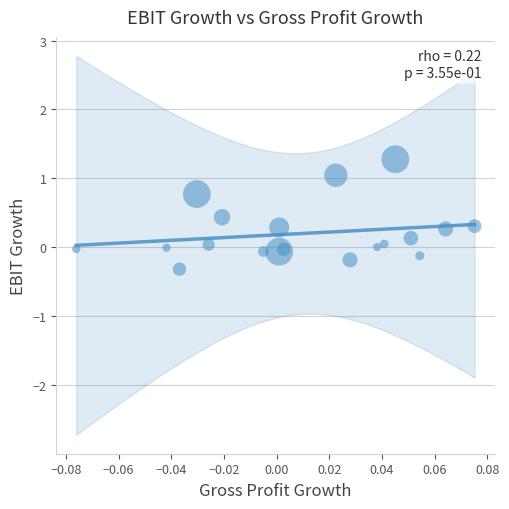

What is the range of Y values (max minus min)?

1.6